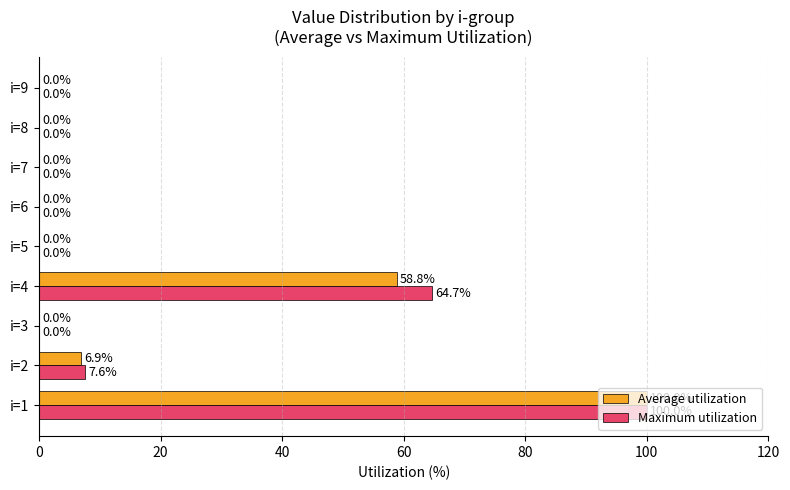

Which series has the largest total across all categories?

Maximum utilization